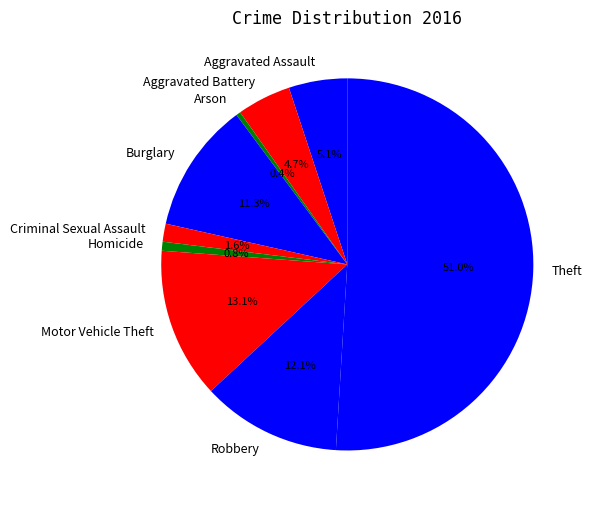

Combined, do Burglary and Aggravated Assault account for over 50%?

No